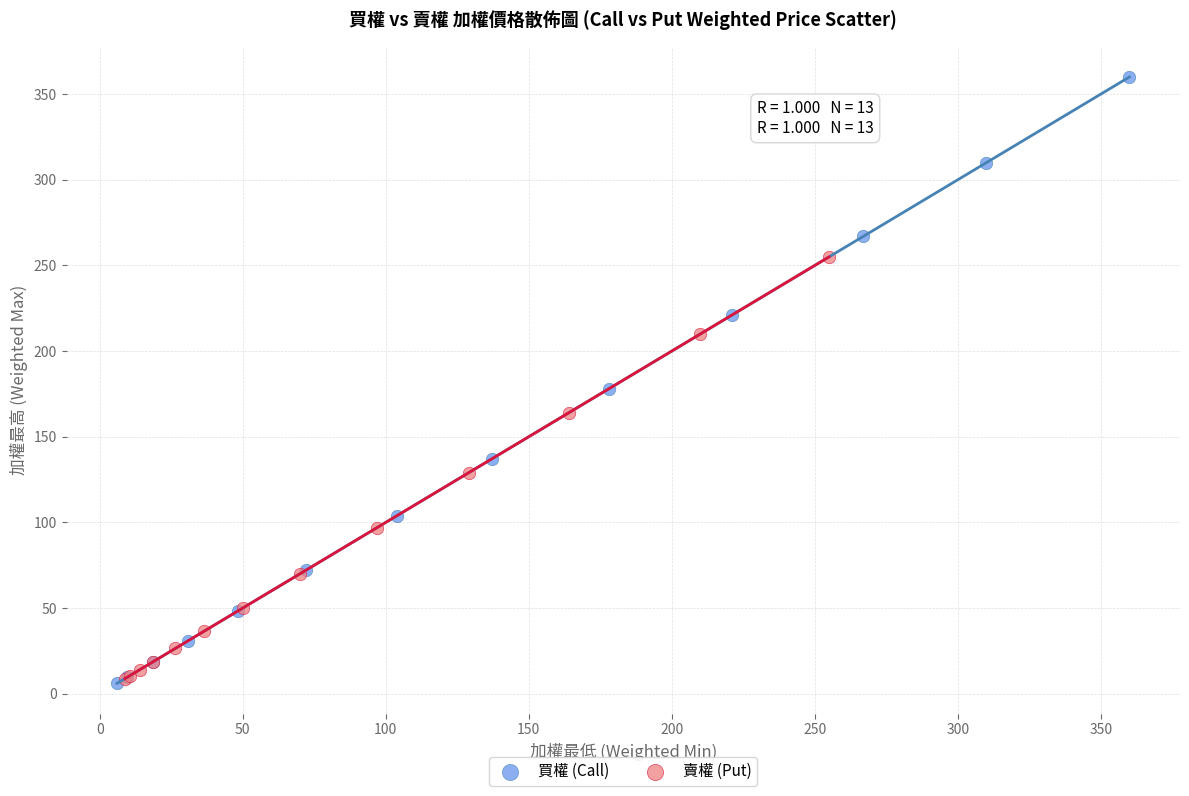

Which series has the largest Y range (max minus min)?

買權 (Call)